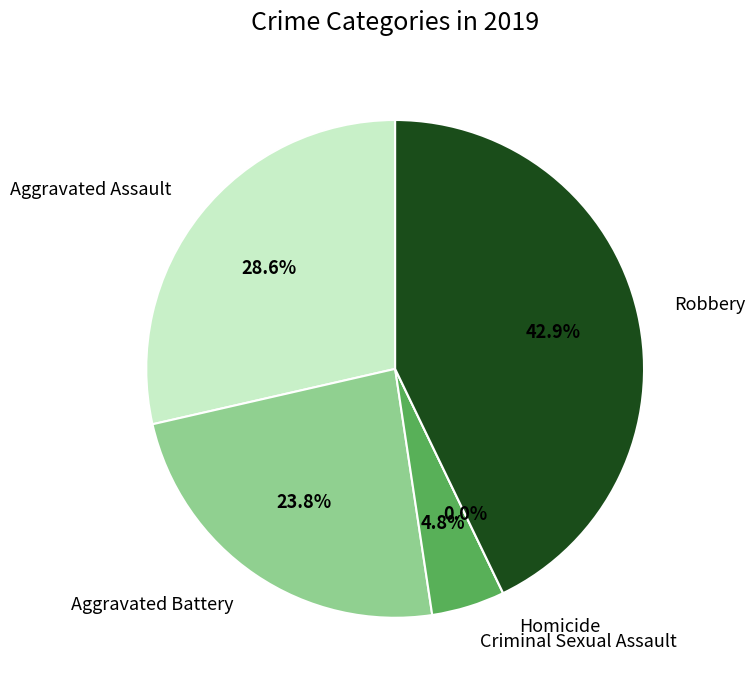

What is the largest slice in the pie chart?

Robbery